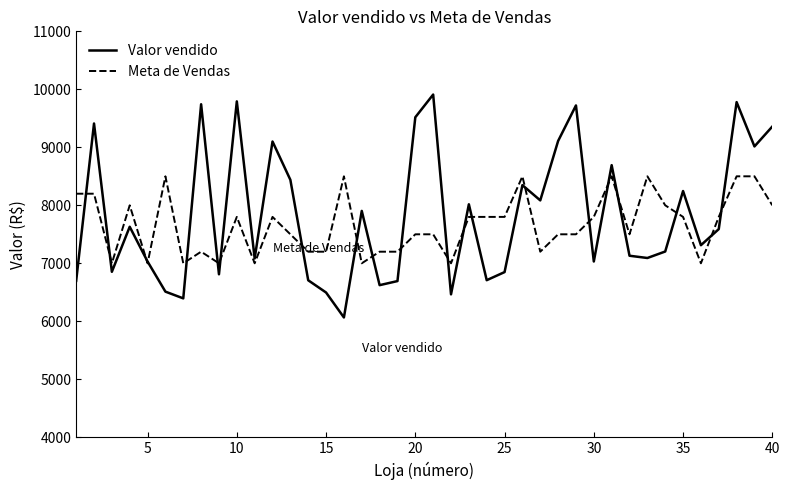

What is the smallest value displayed?

6065.9